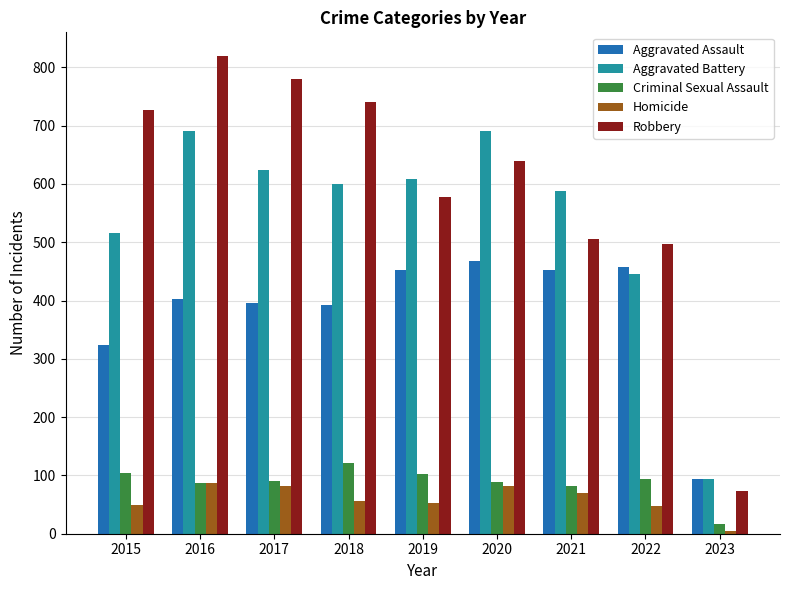

How many bars are there in total?

45